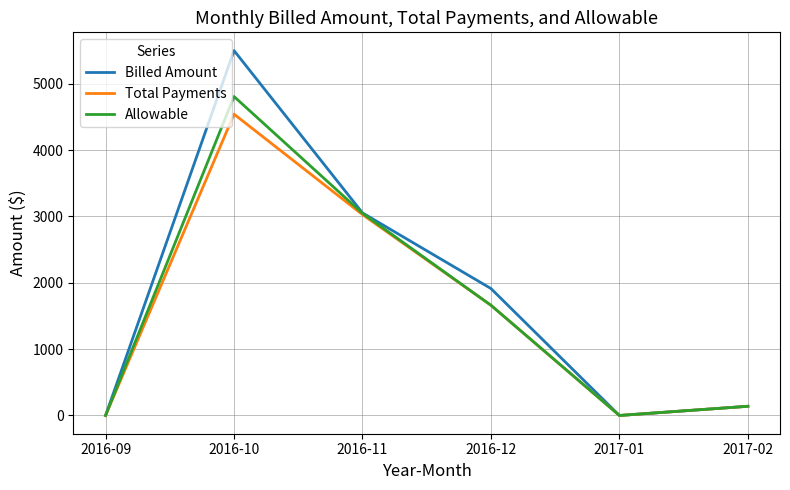

Is it true that Total Payments equals 1661.1 at 2016-12?

True